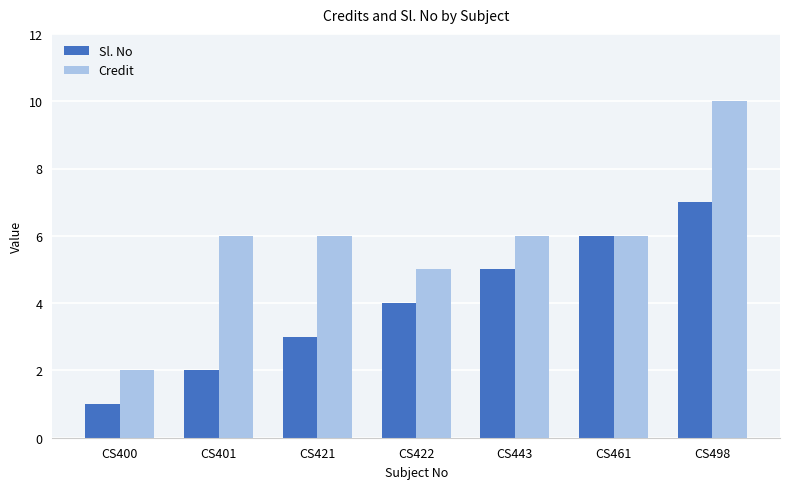

List the labels in order of Sl. No value, largest first.

CS498, CS461, CS443, CS422, CS421, CS401, CS400